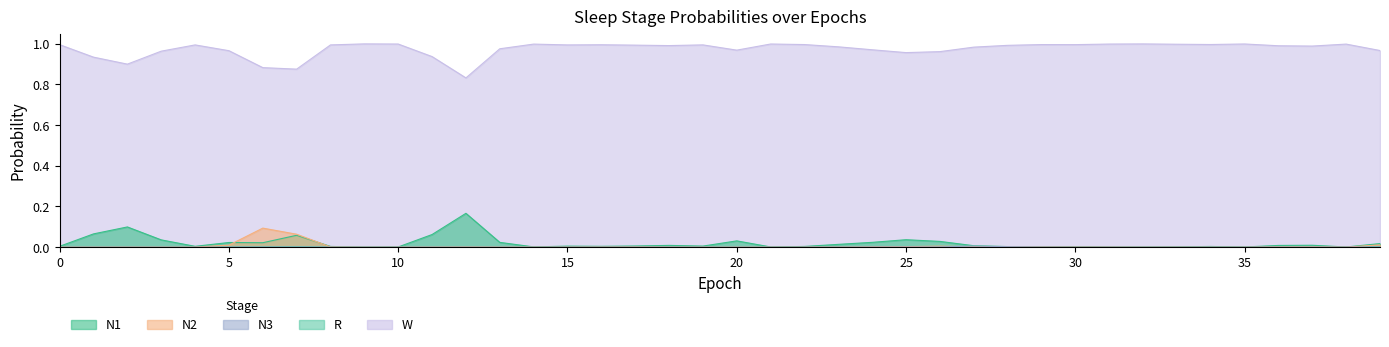

What is the difference between the maximum and minimum values in the W series?

0.2